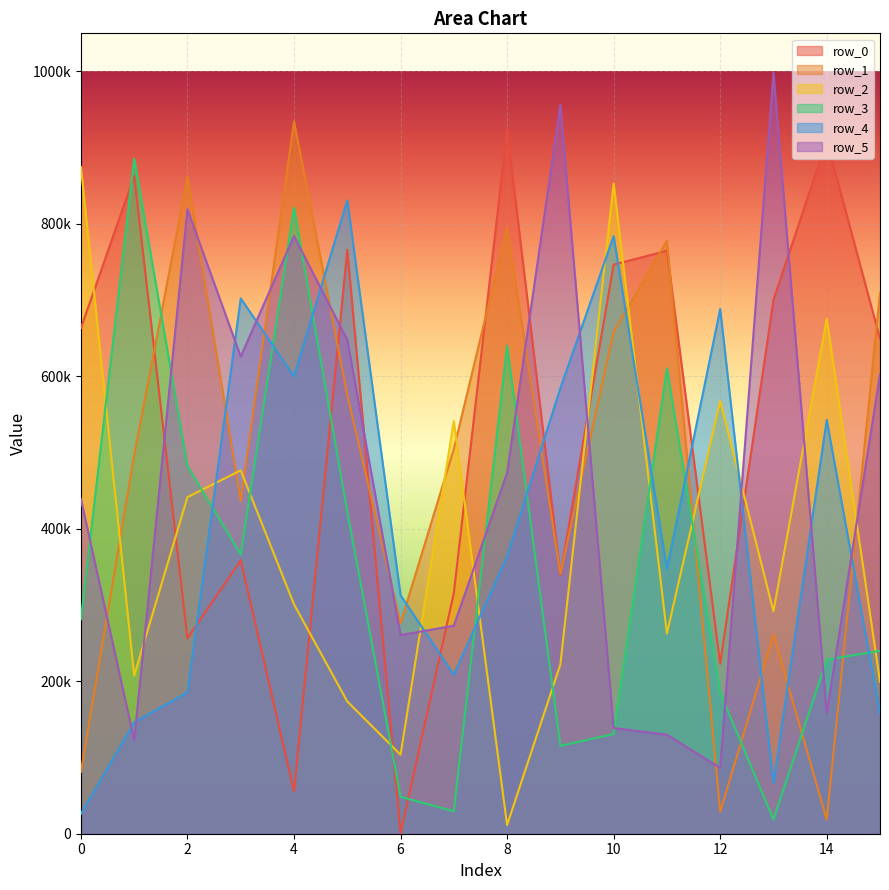

Reading left to right, transcribe all the data shown in this chart.

row_0: 663375	862783	256275	358755	55425	765960	502	315647	923486	339384	746648	764722	223018	700267	909259	649330
row_1: 81164	496811	861441	436535	934289	575683	276188	504735	795337	340882	658443	777843	28687	261487	18620	709675
row_2: 874543	207477	441589	476643	300983	173508	103701	541288	11417	222084	853081	262687	567669	291755	675486	199301
row_3: 281281	885562	482276	366187	821223	422642	48507	29431	640031	115256	130800	610533	184791	18587	228340	239977
row_4: 26085	146246	185429	702270	600039	830896	312790	208709	364134	584516	783929	347303	688394	66534	542857	157318
row_5: 439070	122730	819070	626014	784072	647960	260523	272887	473553	956061	138682	129913	86290	998133	157865	602701